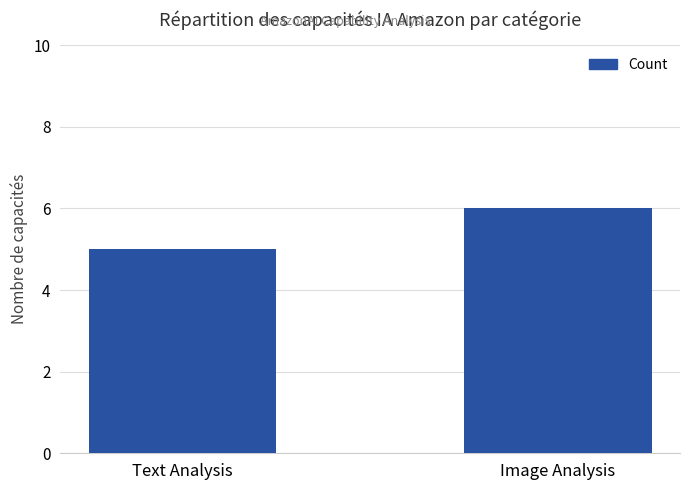

At which label is the value closest to 5?

Text Analysis